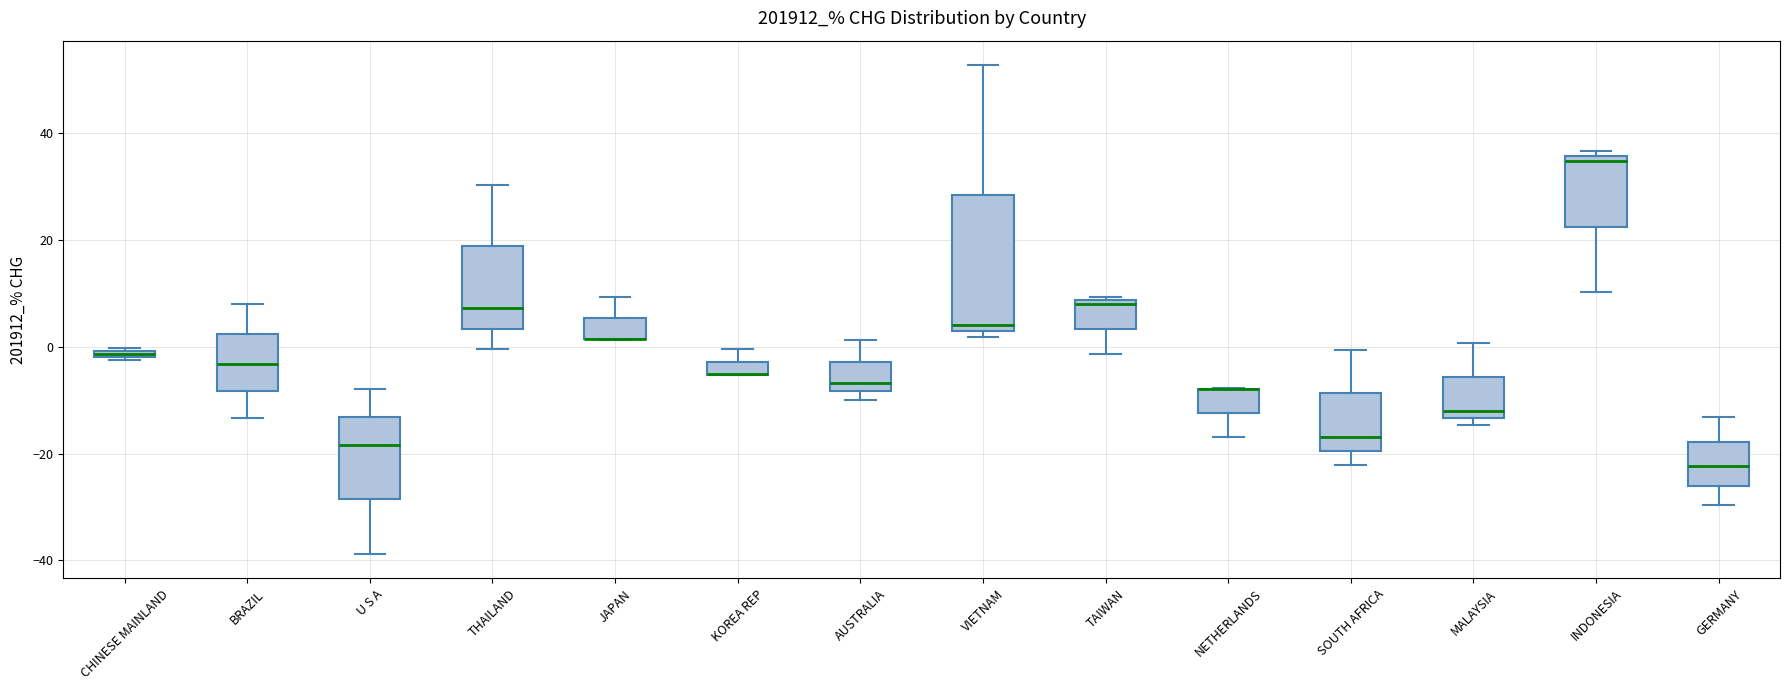

Where does the median line of the box for MALAYSIA sit on the y-axis? The values are not printed on the chart, so give them approximately, as read against the axis.

-12